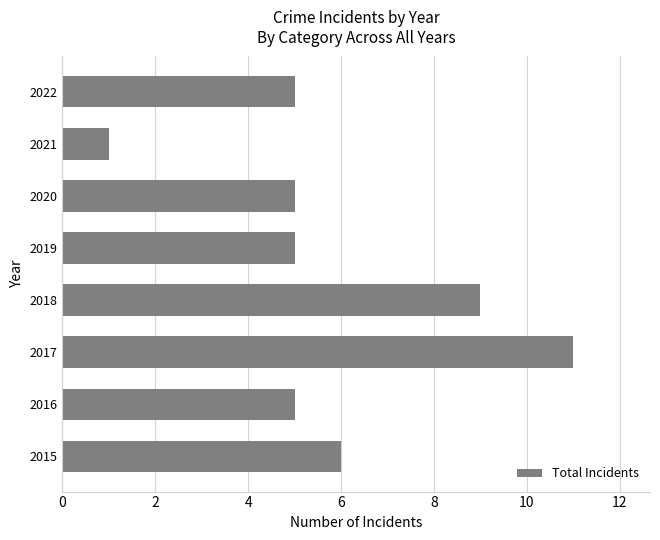

The chart shows a value of 7 at 2022. True or false?

False